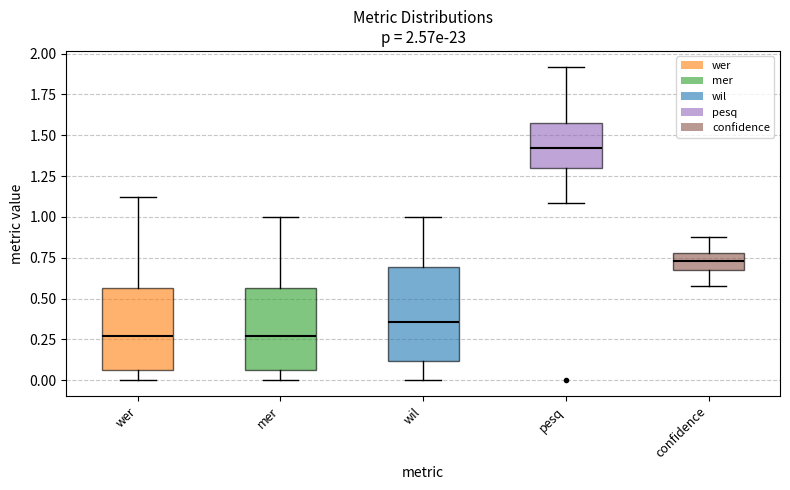

Comparing the boxes themselves (not the whiskers), which one is the tallest?

wil